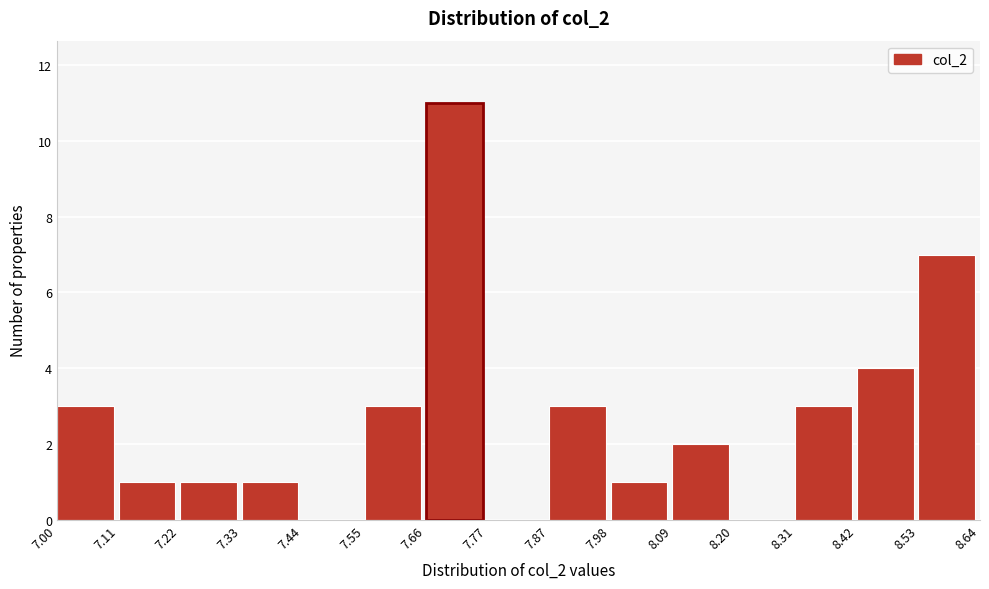

How tall is the bar that spans 8.31 to 8.42 on the x-axis? The values are not printed on the chart, so give them approximately, as read against the axis.

3